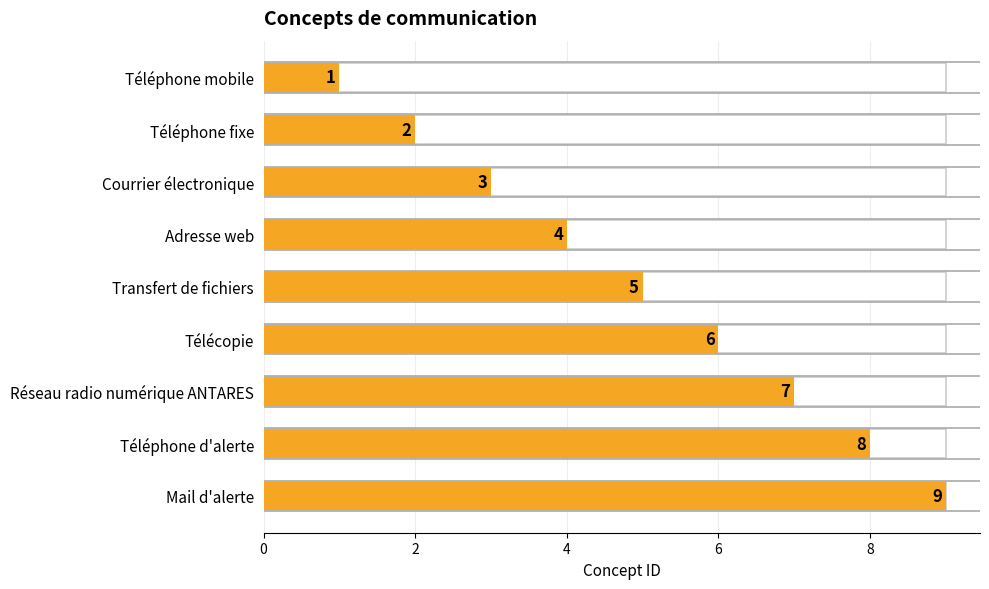

What is the minimum value shown in the chart?

1